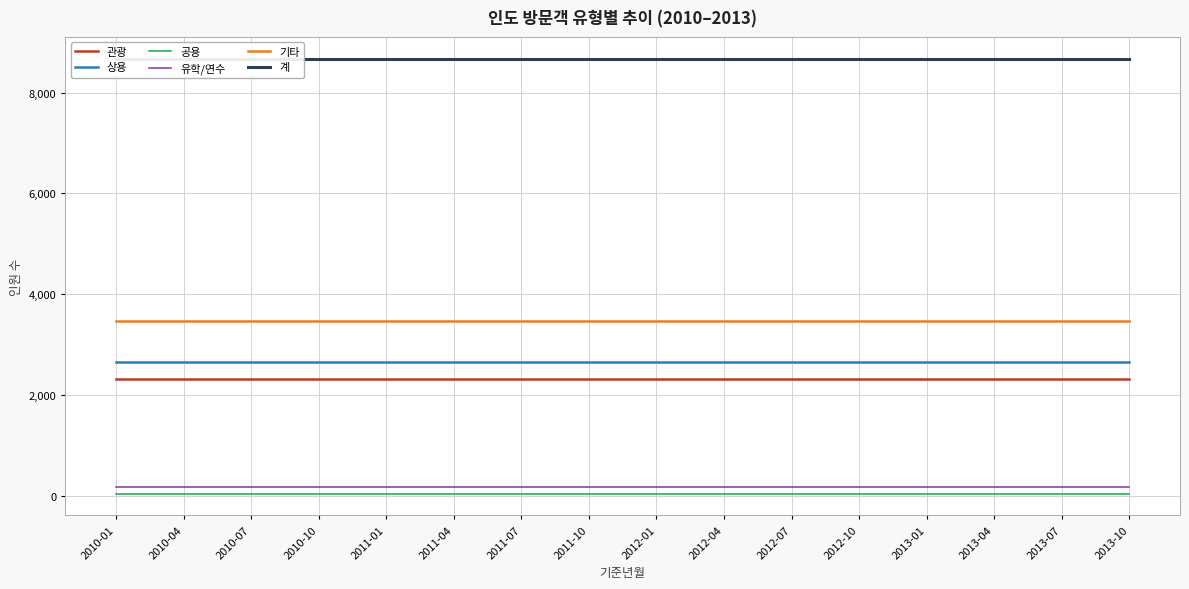

Reading left to right, list all the values displayed in this chart.

관광: 2318	2318	2318	2318	2318	2318	2318	2318	2318	2318	2318	2318	2318	2318	2318	2318
상용: 2656	2656	2656	2656	2656	2656	2656	2656	2656	2656	2656	2656	2656	2656	2656	2656
공용: 46	46	46	46	46	46	46	46	46	46	46	46	46	46	46	46
유학/연수: 177	177	177	177	177	177	177	177	177	177	177	177	177	177	177	177
기타: 3474	3474	3474	3474	3474	3474	3474	3474	3474	3474	3474	3474	3474	3474	3474	3474
계: 8671	8671	8671	8671	8671	8671	8671	8671	8671	8671	8671	8671	8671	8671	8671	8671